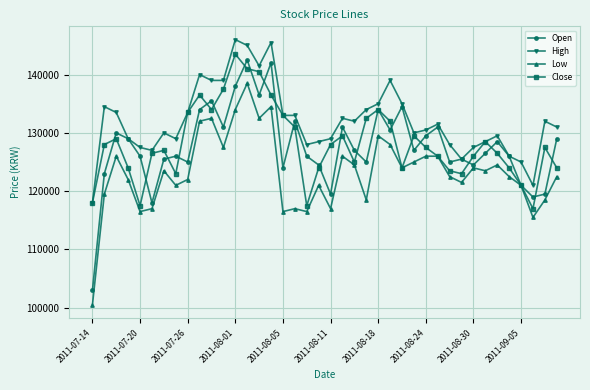

At how many categories does at least one series exceed 105301?

40